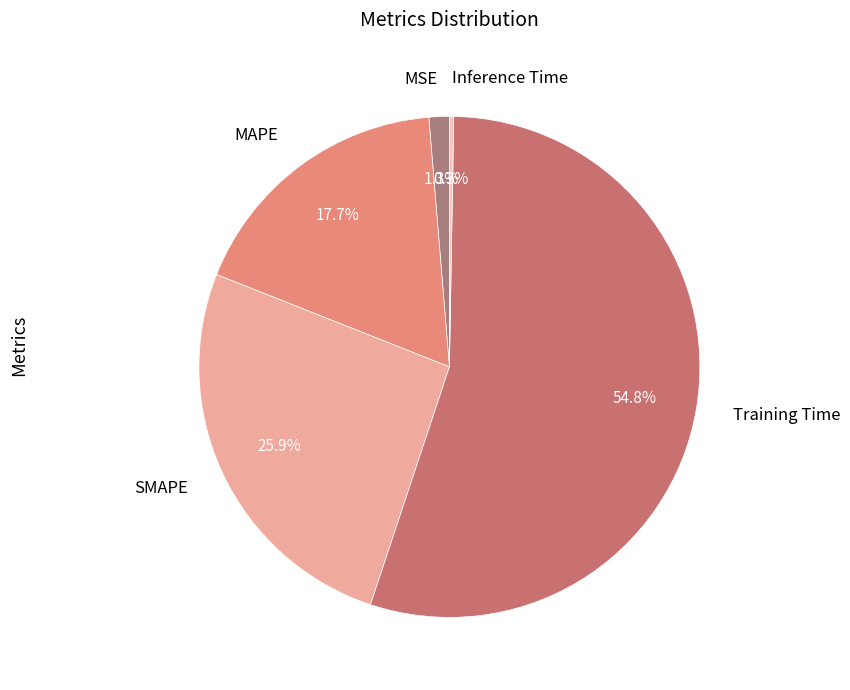

Which has a higher value, MAPE or MSE?

MAPE